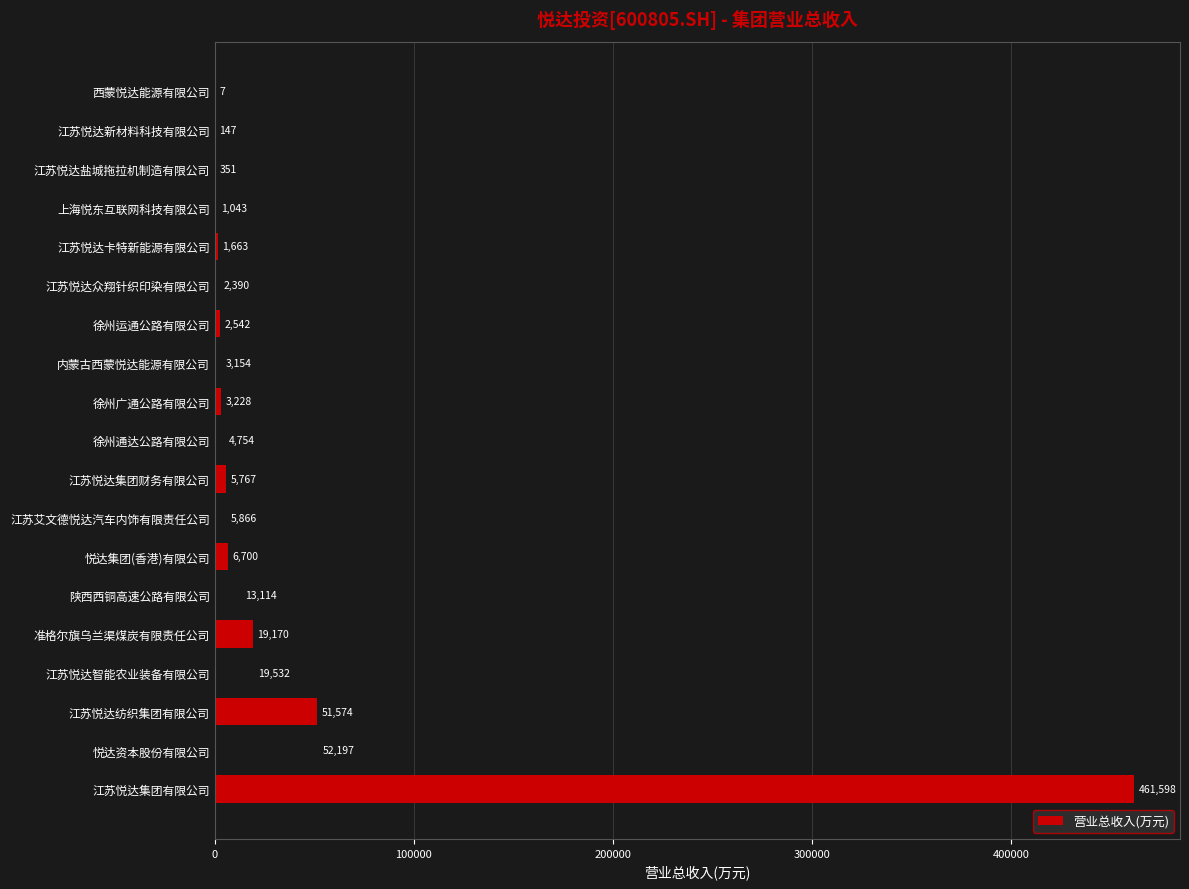

The value at 江苏艾文德悦达汽车内饰有限责任公司 is 5866.3. True or false?

True